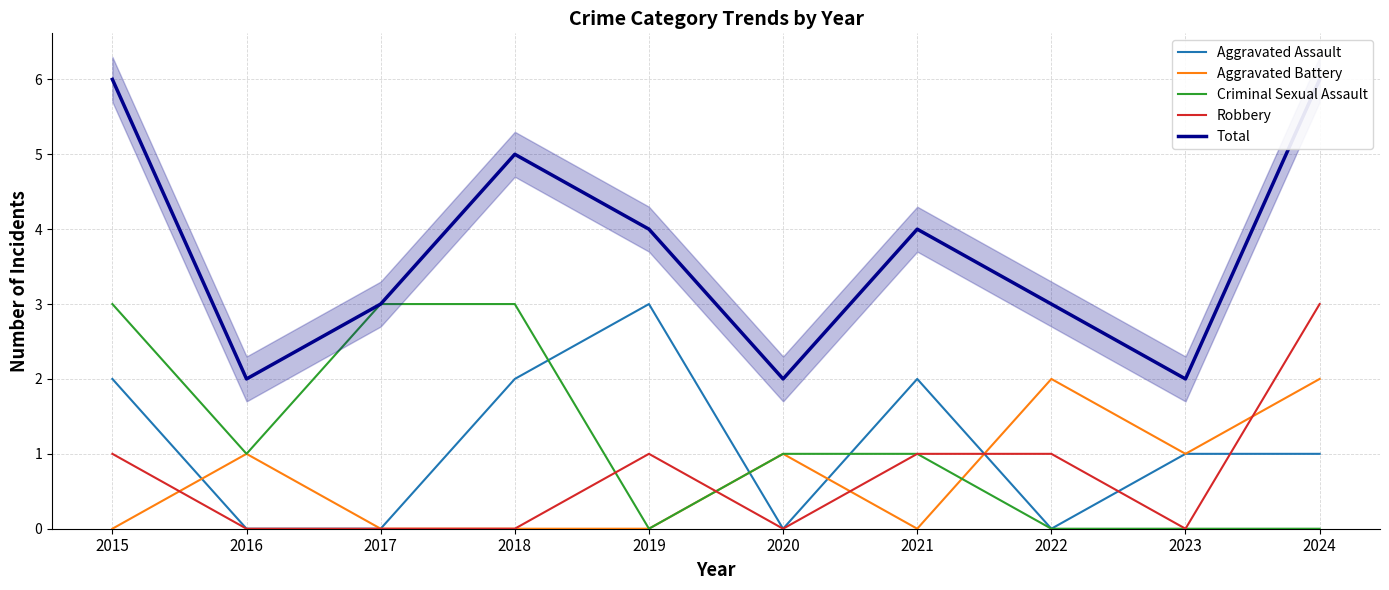

What is the value of the Robbery point at the 7th from the left?

1